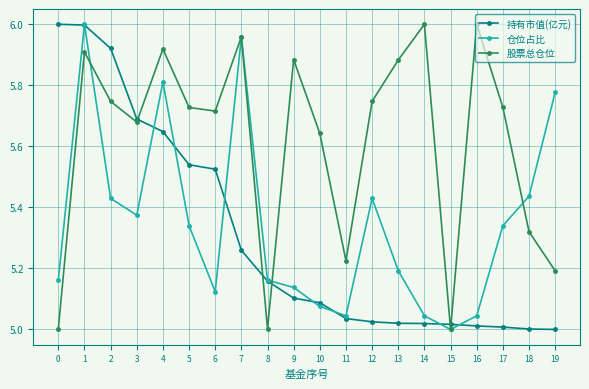

The value of 股票总仓位 at 12 is 3.5. True or false?

False